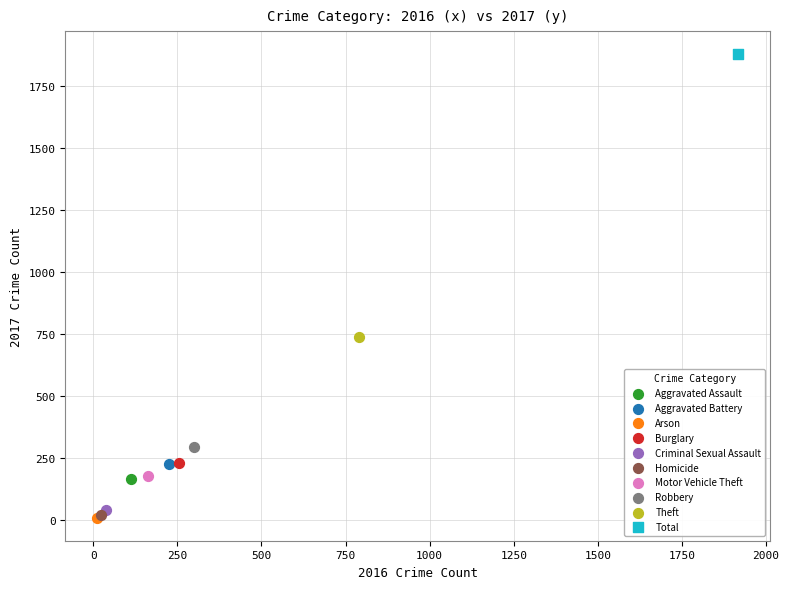

What are all the series names shown in the legend?

Aggravated Assault, Aggravated Battery, Arson, Burglary, Criminal Sexual Assault, Homicide, Motor Vehicle Theft, Robbery, Theft, Total